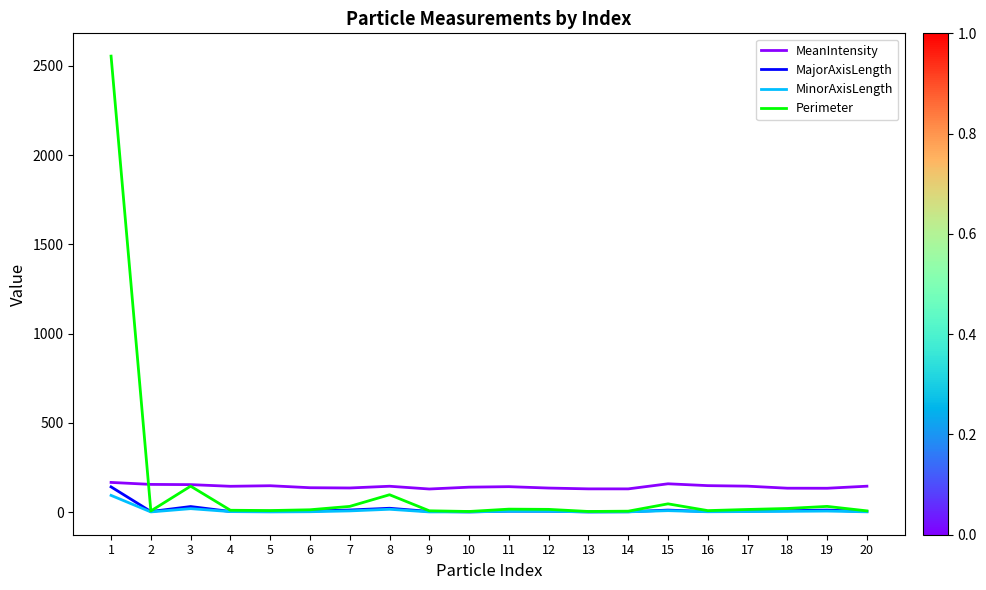

True or false: MinorAxisLength and MeanIntensity intersect in this chart.

False